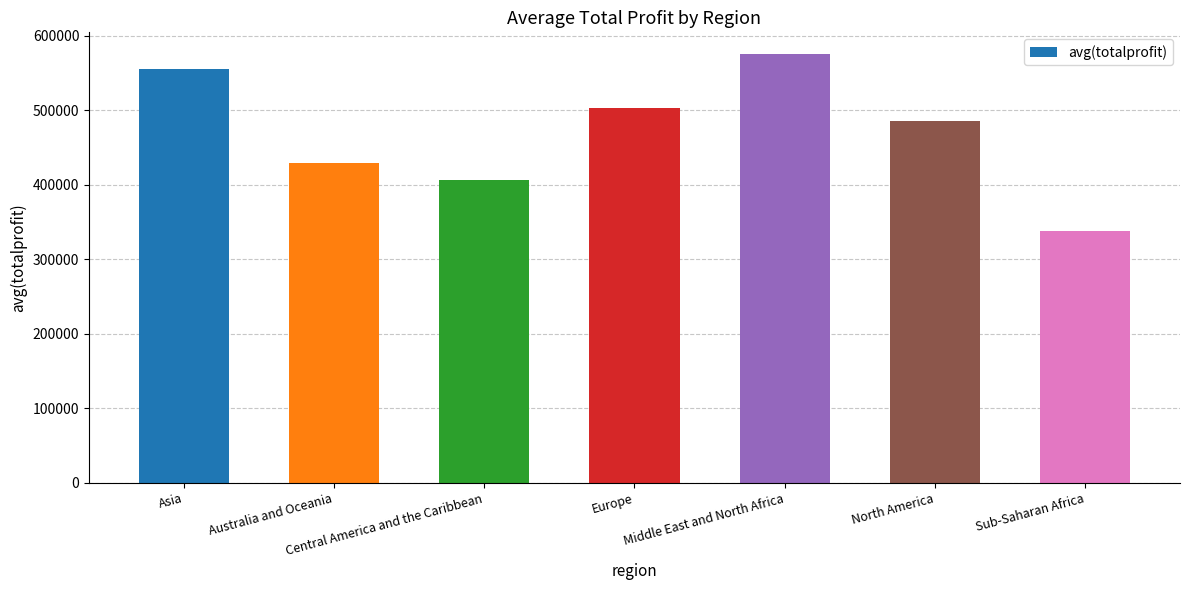

Does the chart contain stacked bars?

No